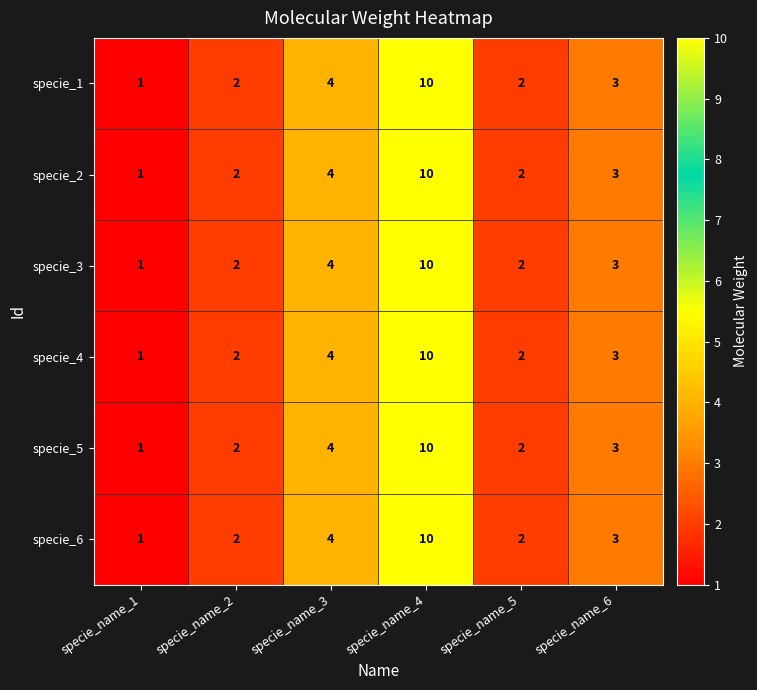

Is it true that specie_6 equals 1 at specie_name_1?

True